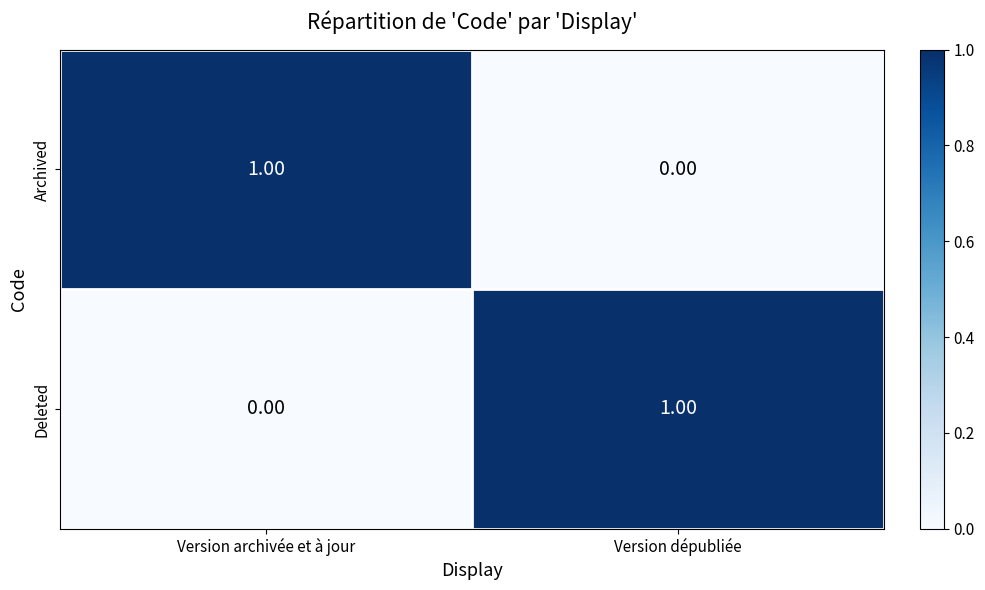

At which label does Deleted reach its minimum?

Version archivée et à jour